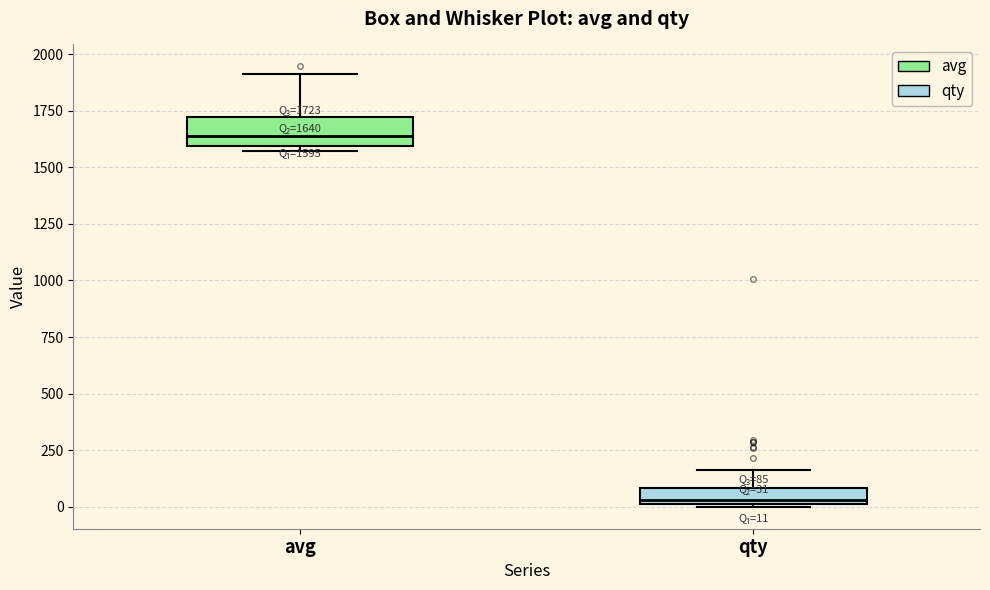

Which box's median line is the highest?

avg